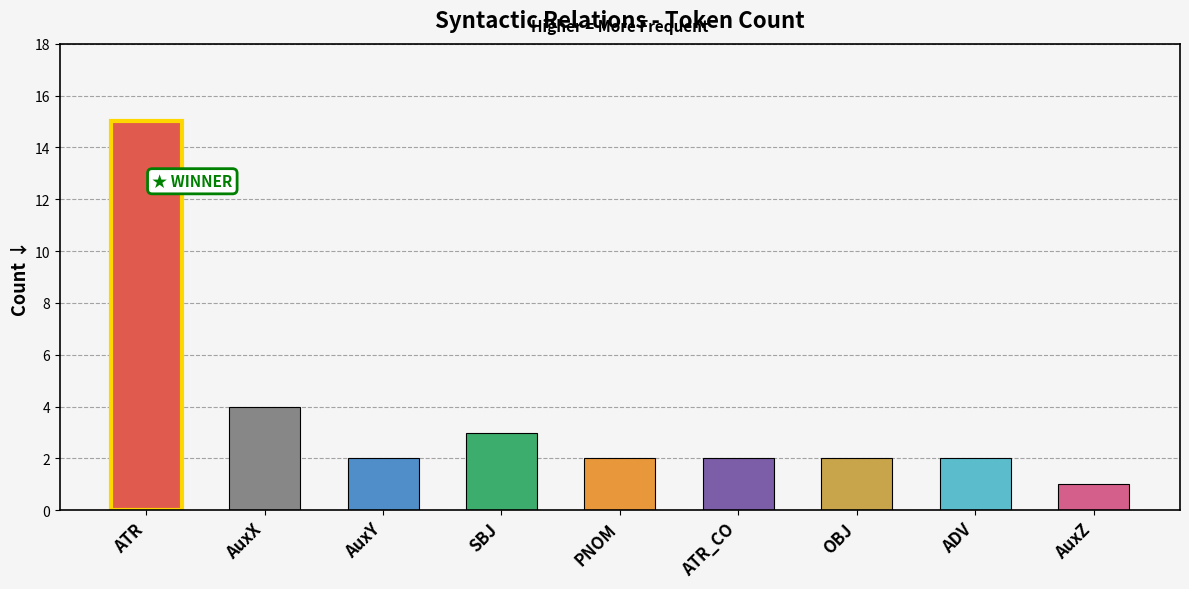

What is the greatest value displayed?

15